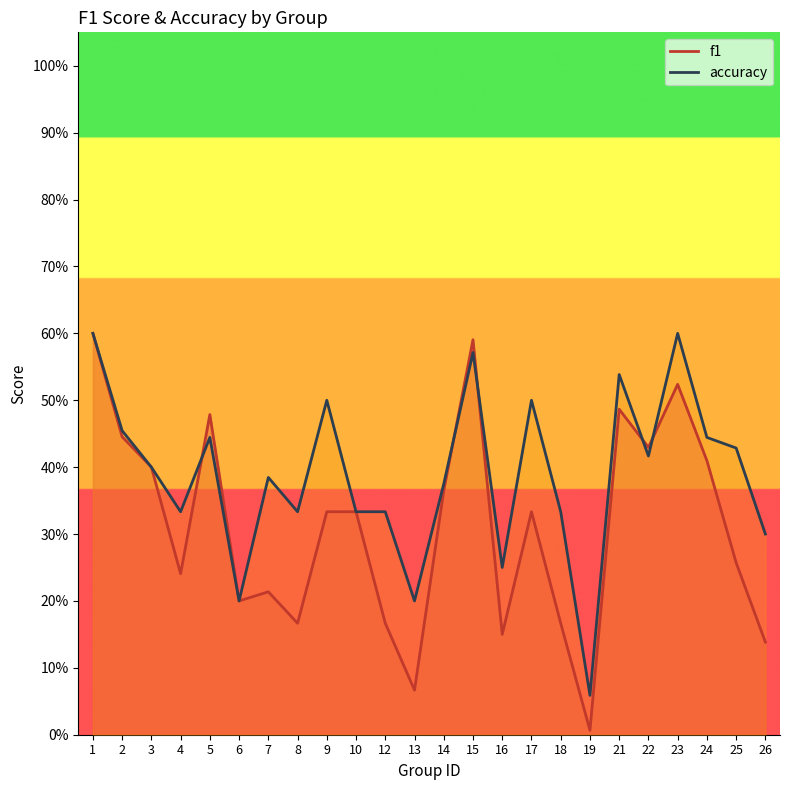

In f1, how many points are lower than both neighbors (excluding endpoints)?

7